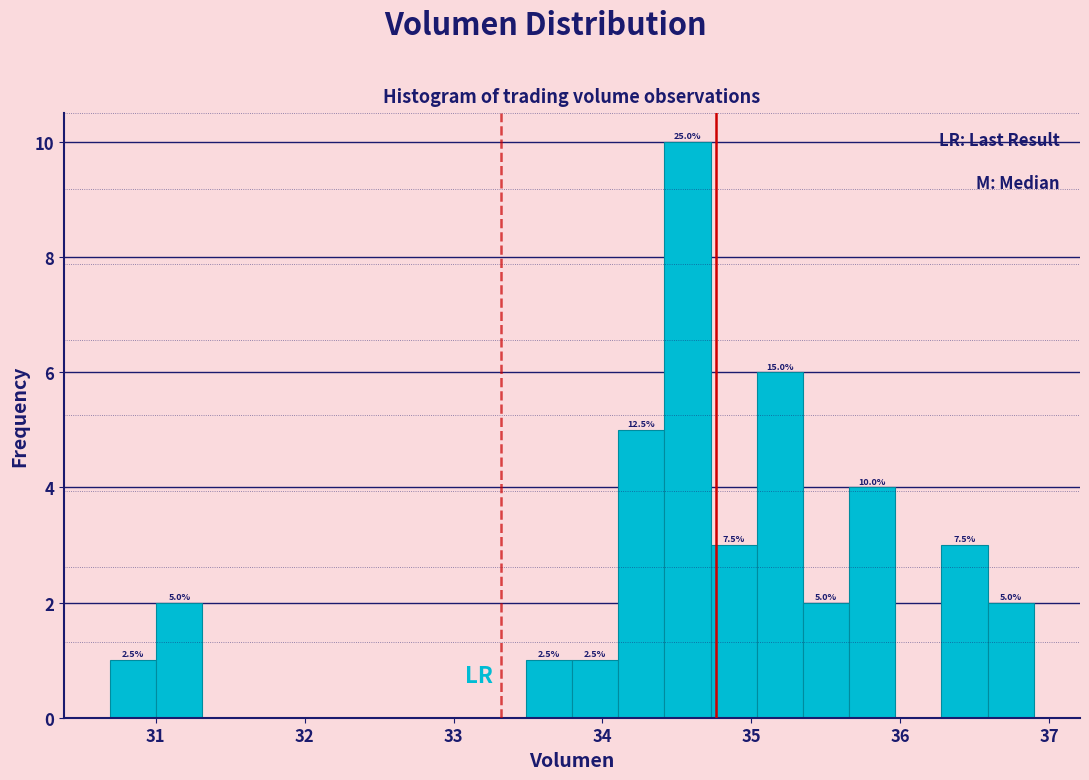

Around what value on the x-axis is the tallest bar? Give the approximate position of its centre, as read against the axis.

34.6